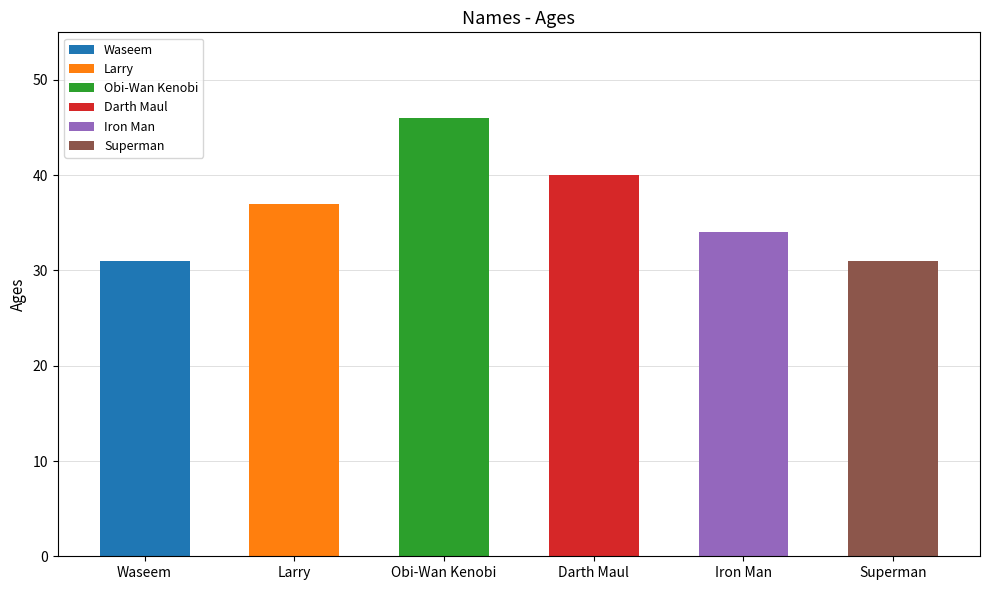

List the labels in order of value, largest first.

Obi-Wan Kenobi, Darth Maul, Larry, Iron Man, Waseem, Superman